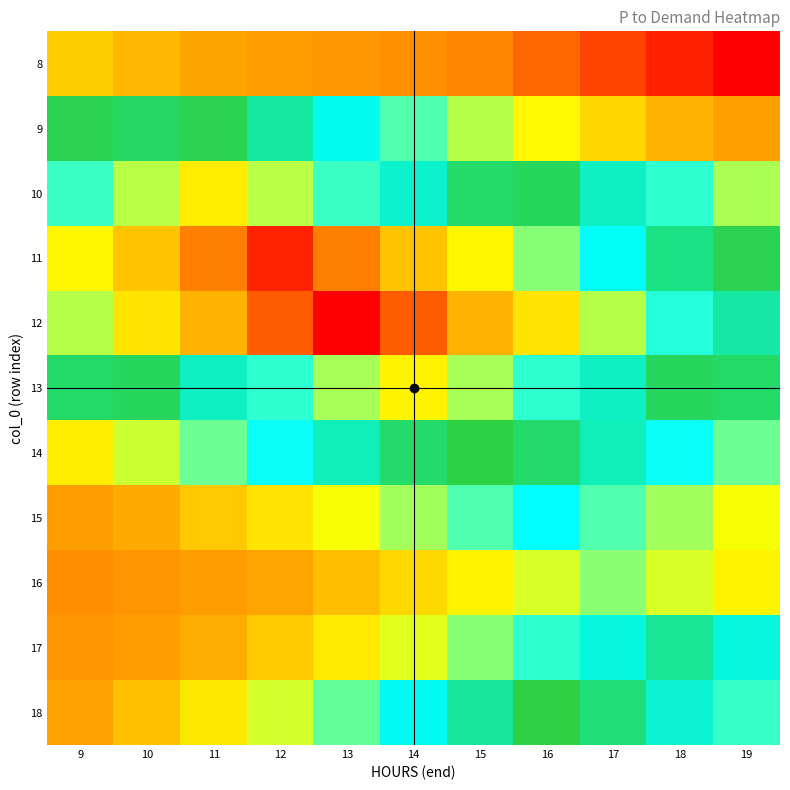

Which has a higher value, 12 or 10?

10